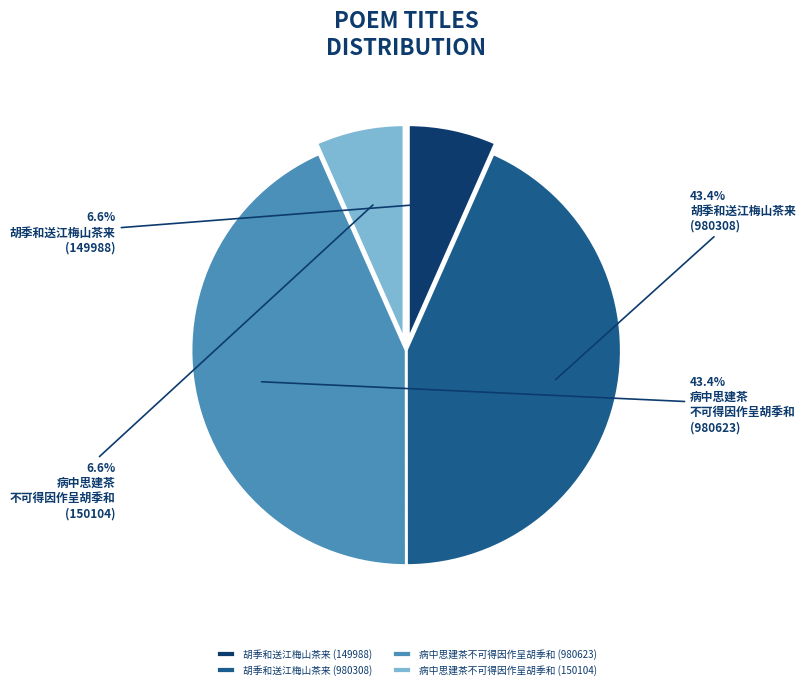

Which has a higher value, 胡季和送江梅山茶来 (149988) or 胡季和送江梅山茶来 (980308)?

胡季和送江梅山茶来 (980308)